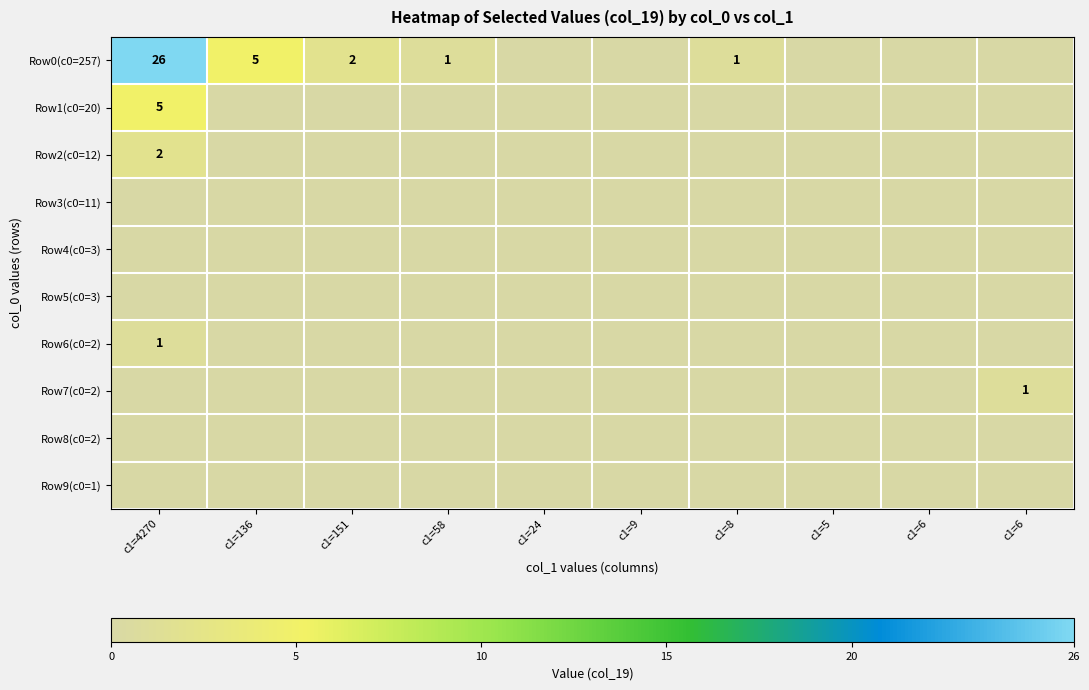

Rank the categories by Row3(c0=11) value from highest to lowest.

c1=4270, c1=136, c1=151, c1=58, c1=24, c1=9, c1=8, c1=5, c1=6, c1=6